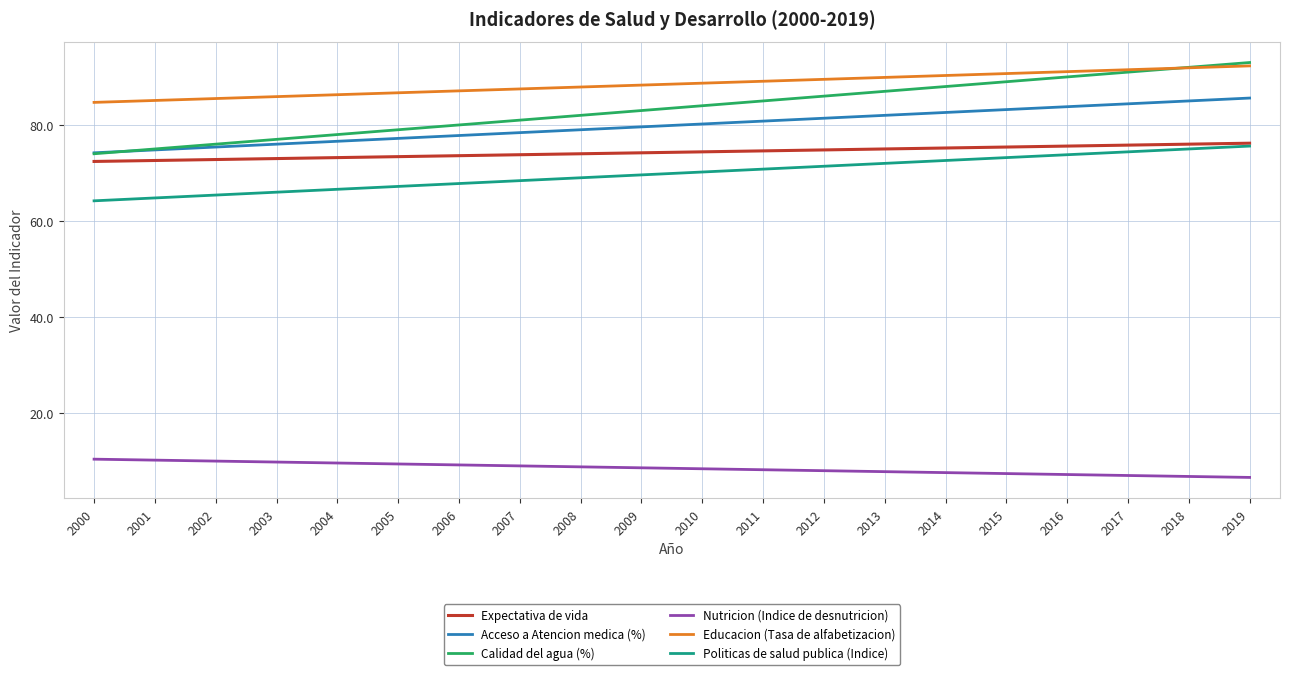

True or false: Nutricion (Indice de desnutricion) and Expectativa de vida cross at least once.

False